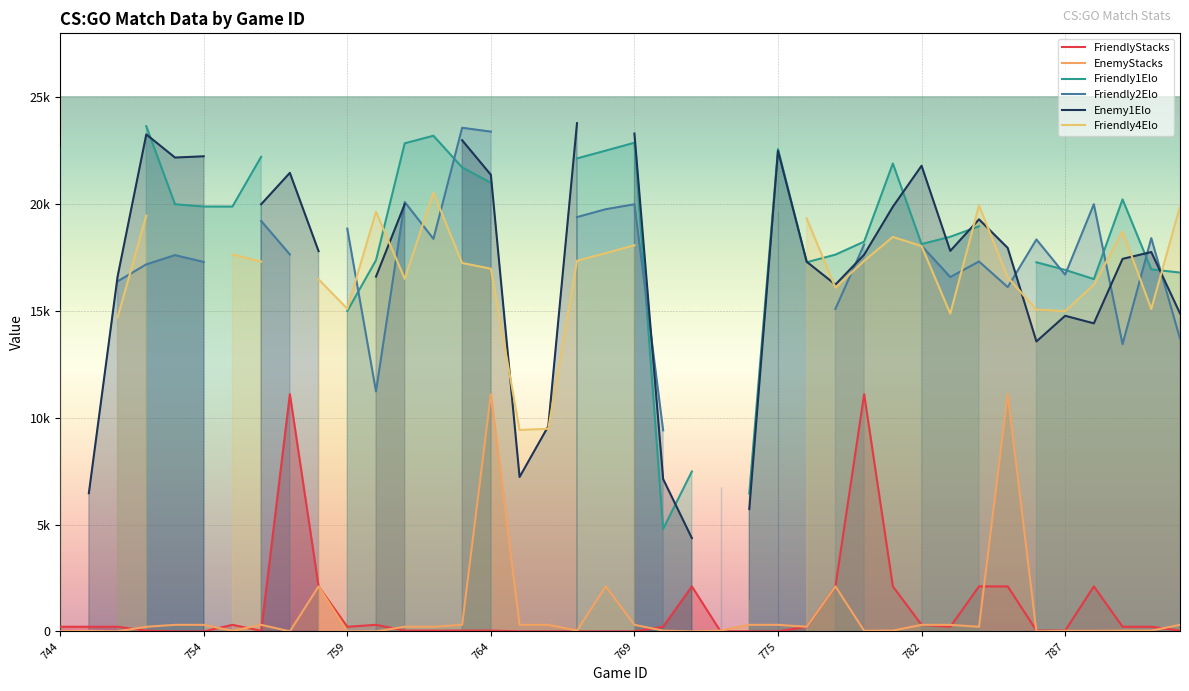

True or false: Enemy1Elo and Friendly2Elo intersect in this chart.

True